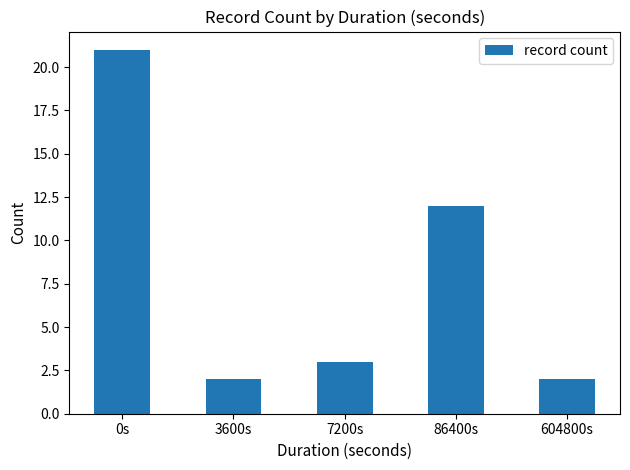

Reading left to right, what are all the values shown in this chart?

21	2	3	12	2